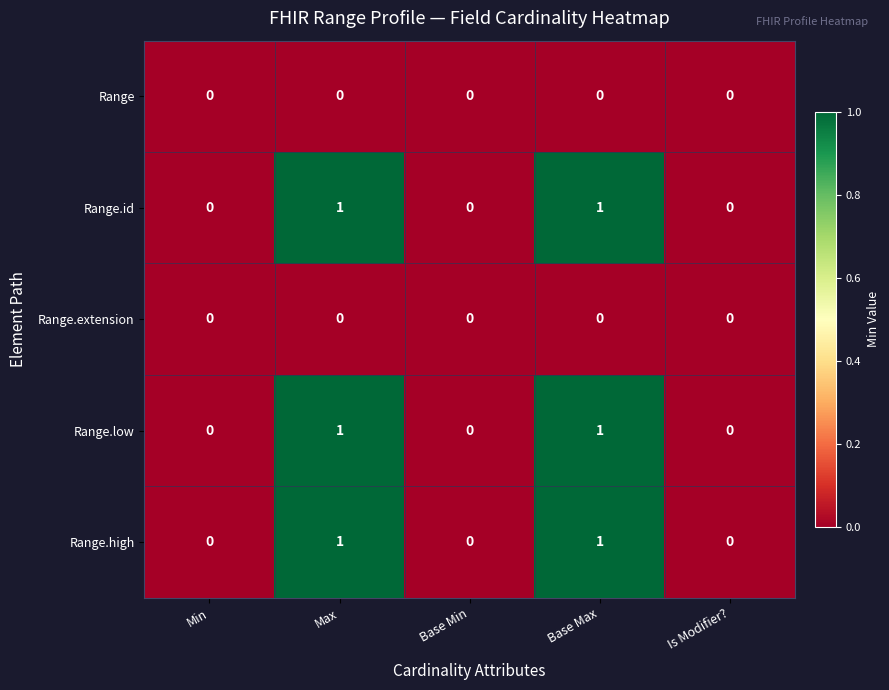

Count the Range.low values in the range 0 to 1.

5